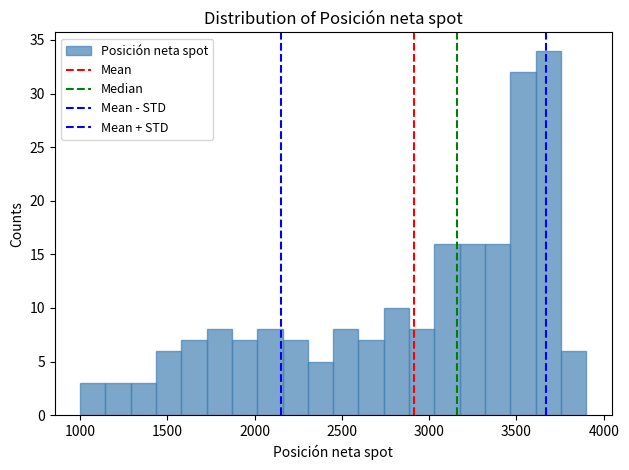

Around what value on the x-axis is the tallest bar? Give the approximate position of its centre, as read against the axis.

3700